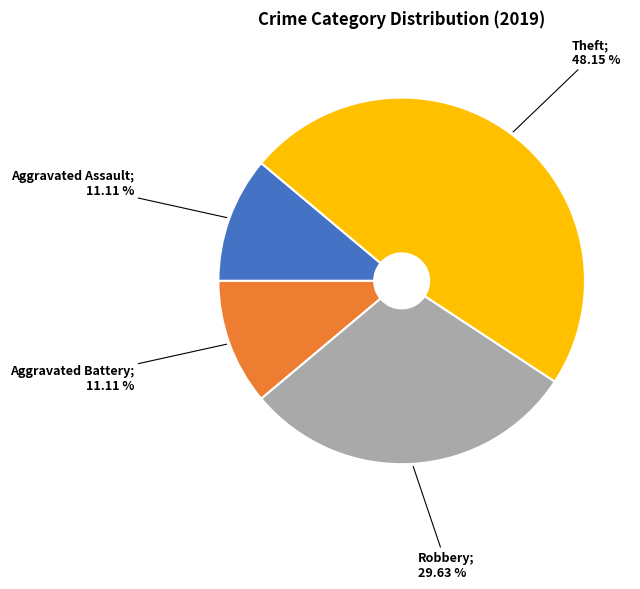

Is there any slice that represents more than half of the pie?

No